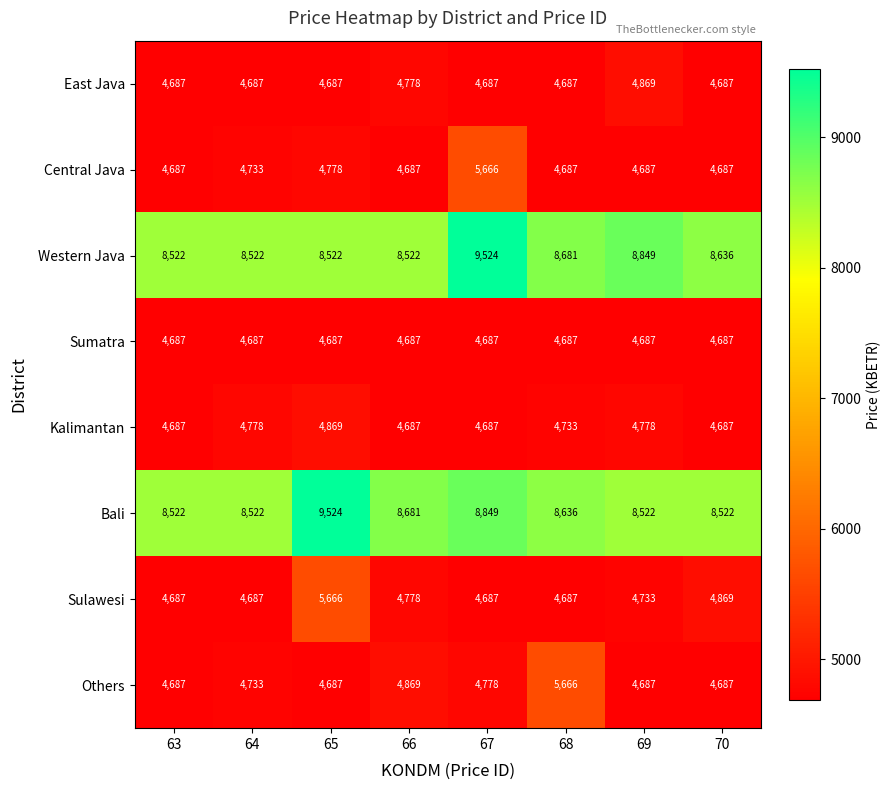

What is the difference between the maximum and minimum values in the East Java series?

182